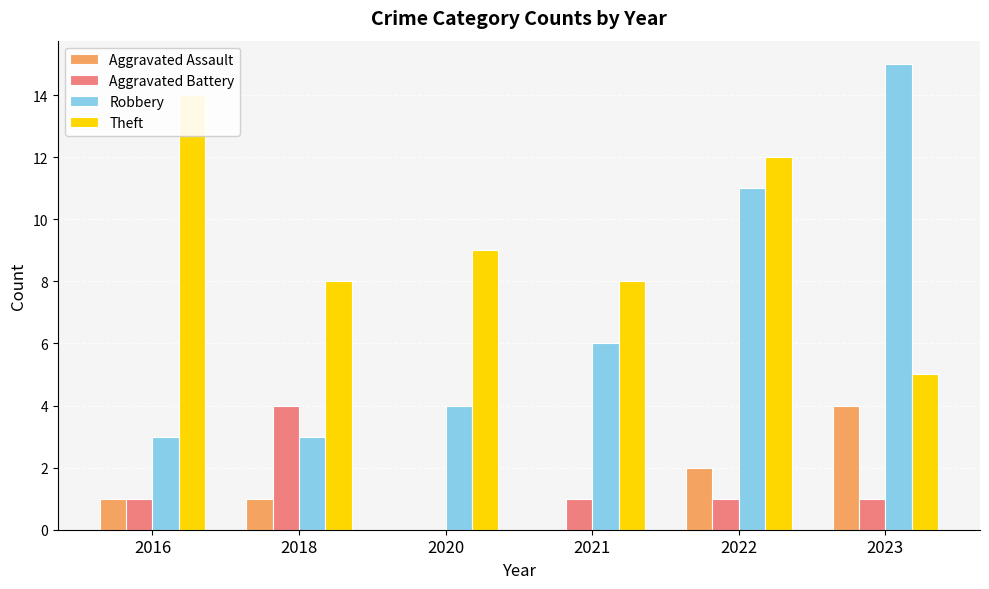

At 2016, list the series in order from smallest to largest.

Aggravated Assault, Aggravated Battery, Robbery, Theft